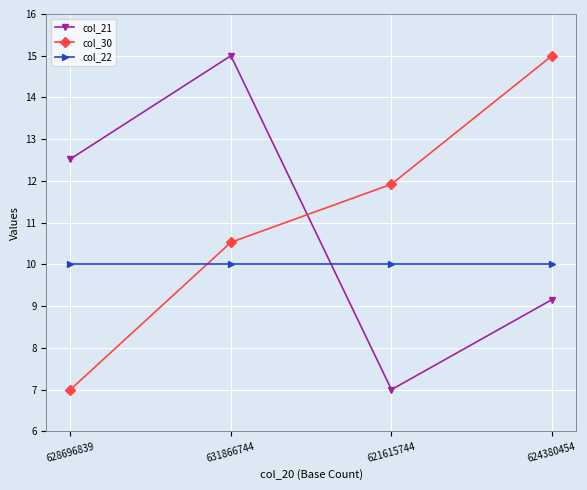

What is the value of the col_21 point at the 2nd from the left?

15.0